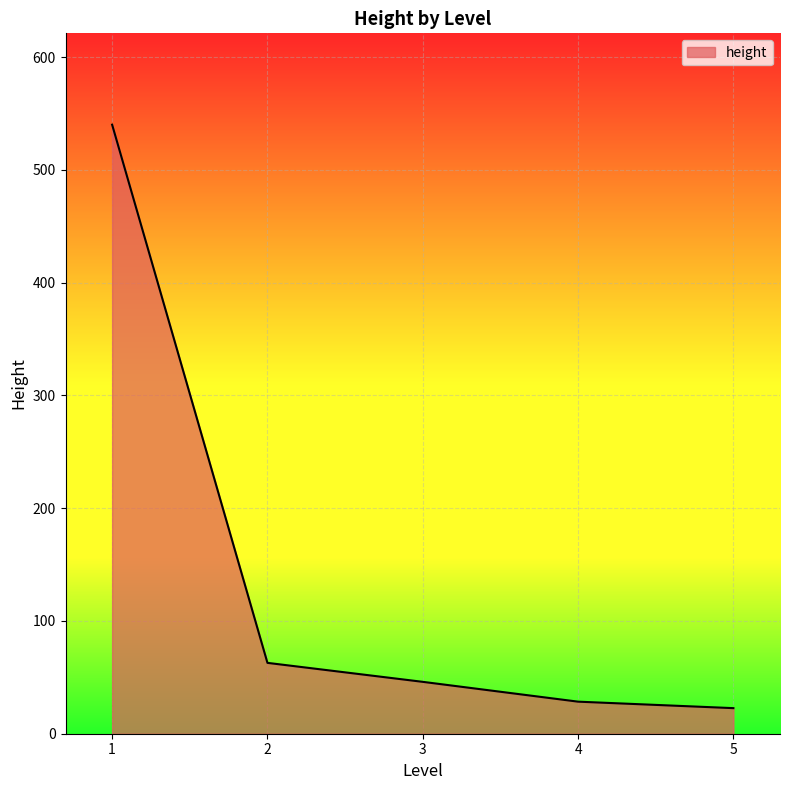

Which category has the highest value across all series?

1